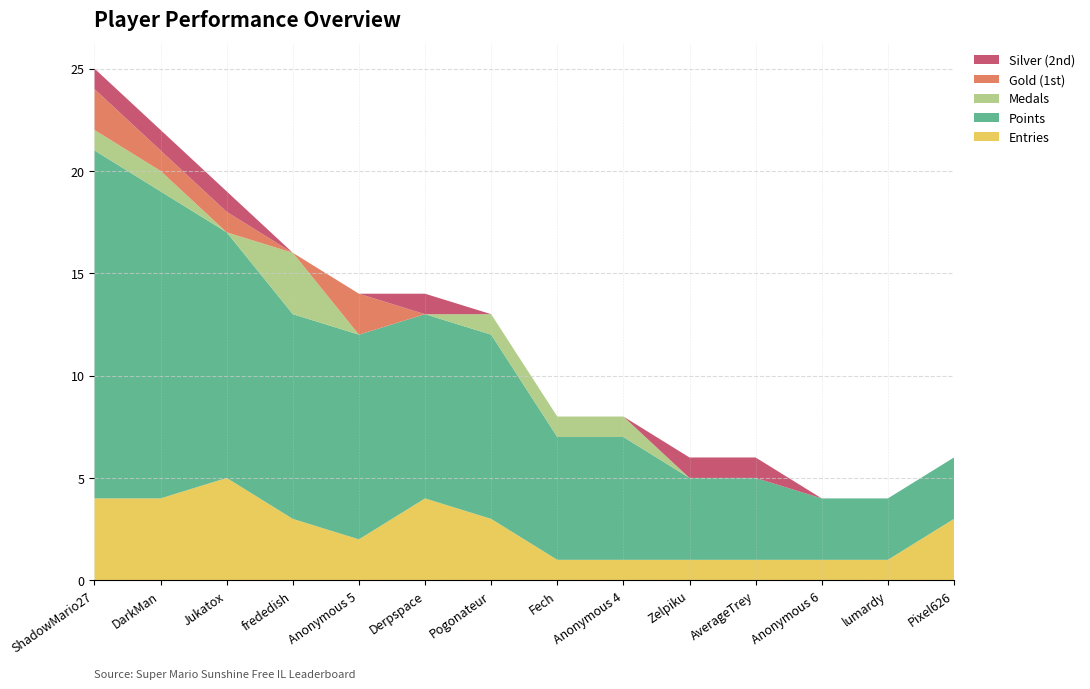

Reading right to left, list all the values displayed in this chart.

Entries: 3	1	1	1	1	1	1	3	4	2	3	5	4	4
Points: 3	3	3	4	4	6	6	9	9	10	10	12	15	17
Medals: 0	0	0	0	0	1	1	1	0	0	3	0	1	1
Gold (1st): 0	0	0	0	0	0	0	0	0	2	0	1	1	2
Silver (2nd): 0	0	0	1	1	0	0	0	1	0	0	1	1	1